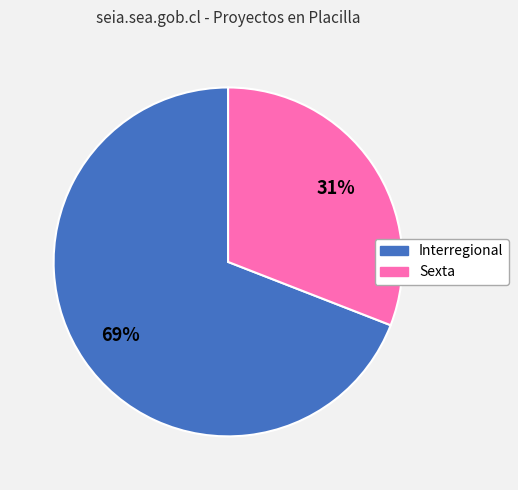

How many slices are in this pie chart?

2